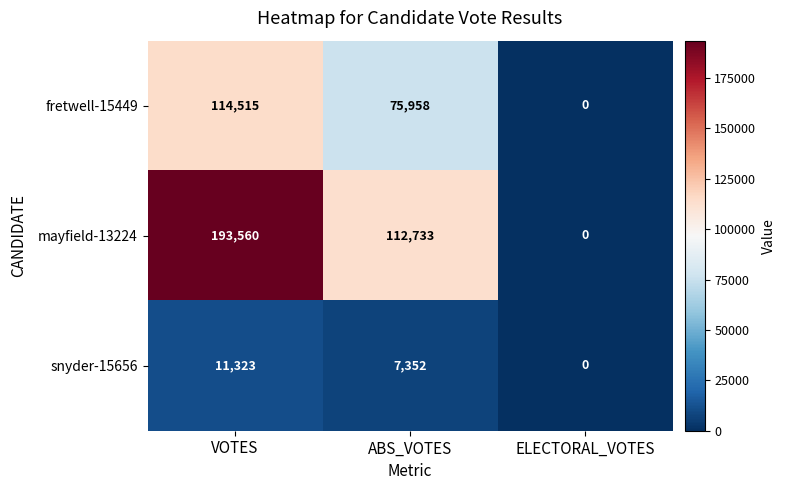

How many series are shown in this chart?

3